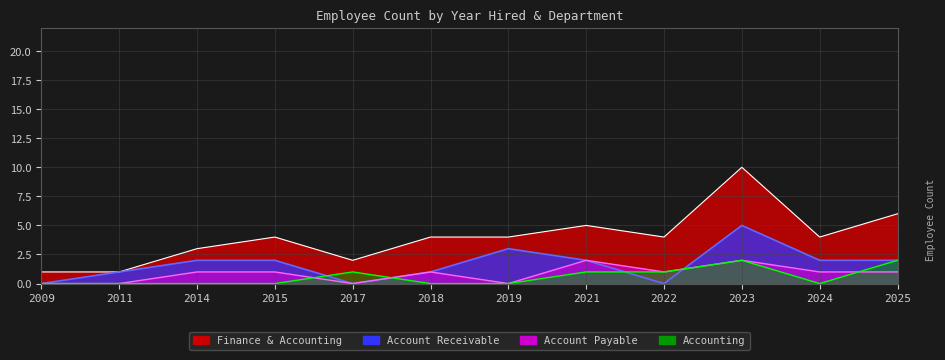

Where is Accounting nearest to the value 1?

2017